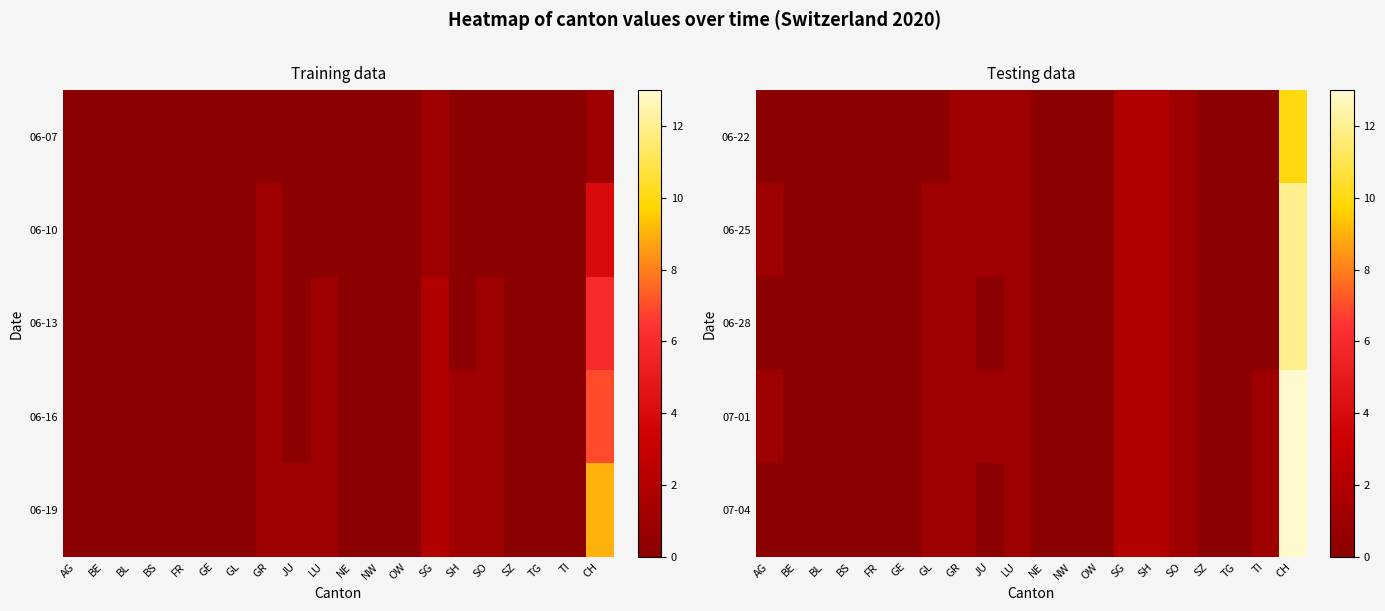

The 06-22 series shows 1 at LU. True or false?

True